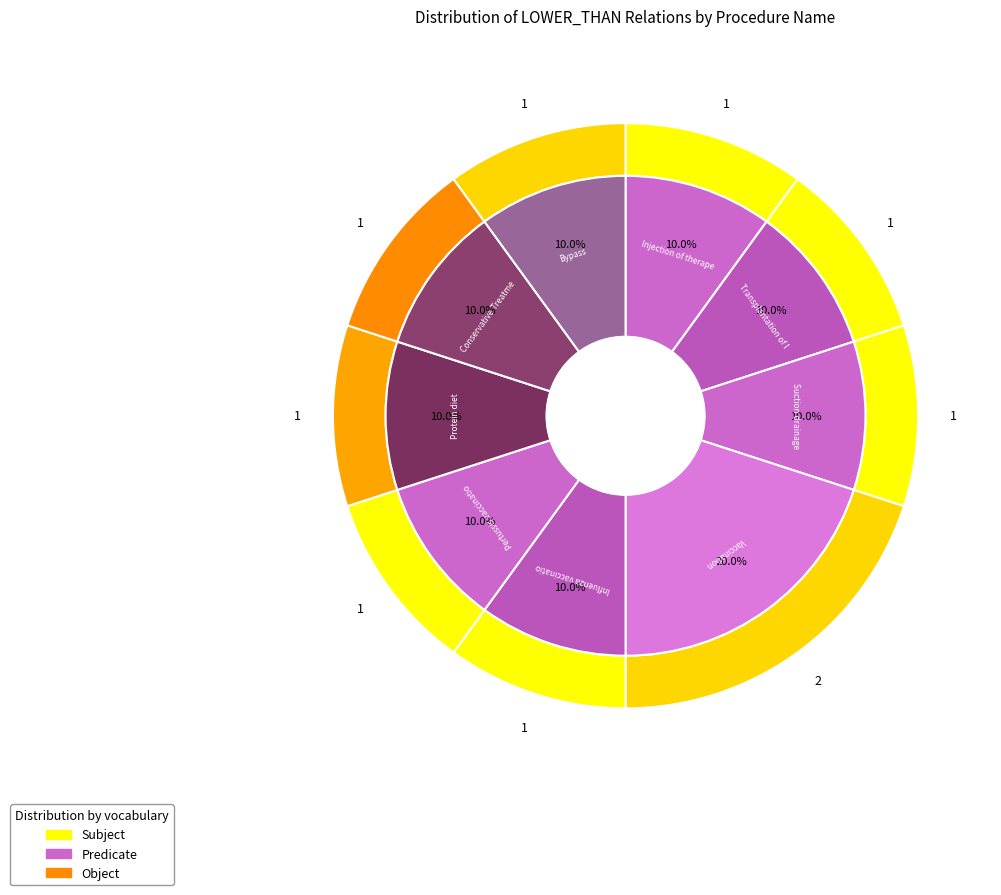

What is the smallest slice in the pie chart?

Injection of therapeutic agent